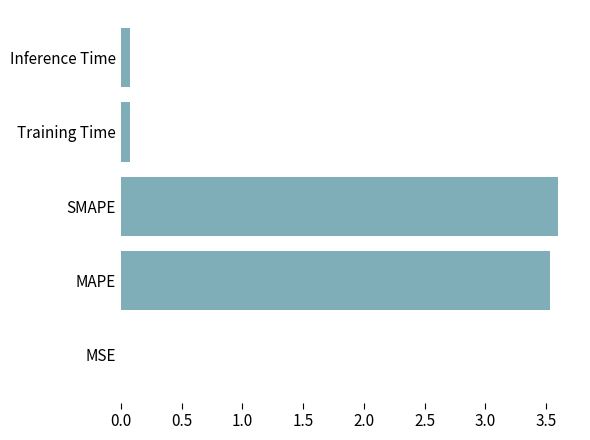

What is the maximum value shown in the chart?

3.6